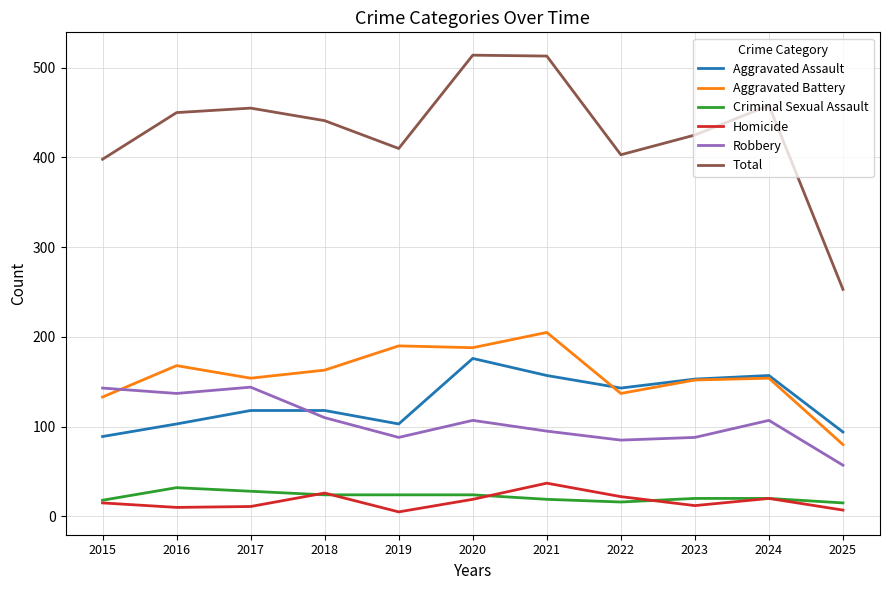

True or false: Criminal Sexual Assault and Aggravated Assault cross at least once.

False